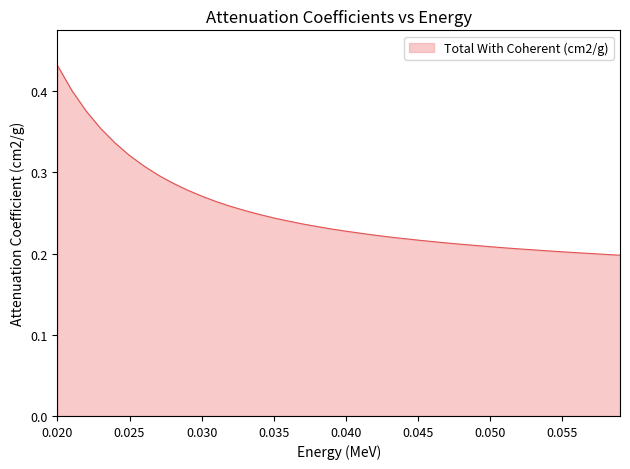

Which label corresponds to the largest value in the chart?

0.020